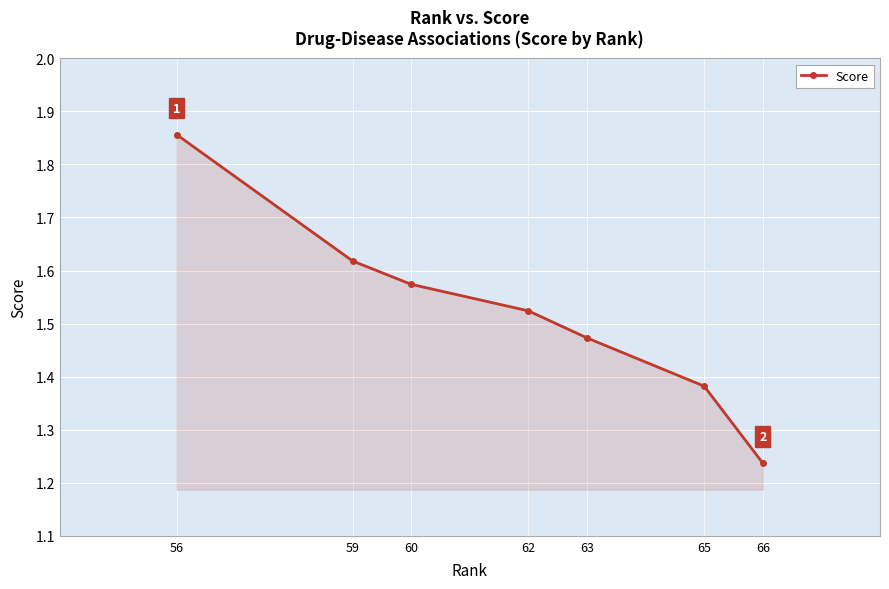

Between 65 and 66, which is larger?

65